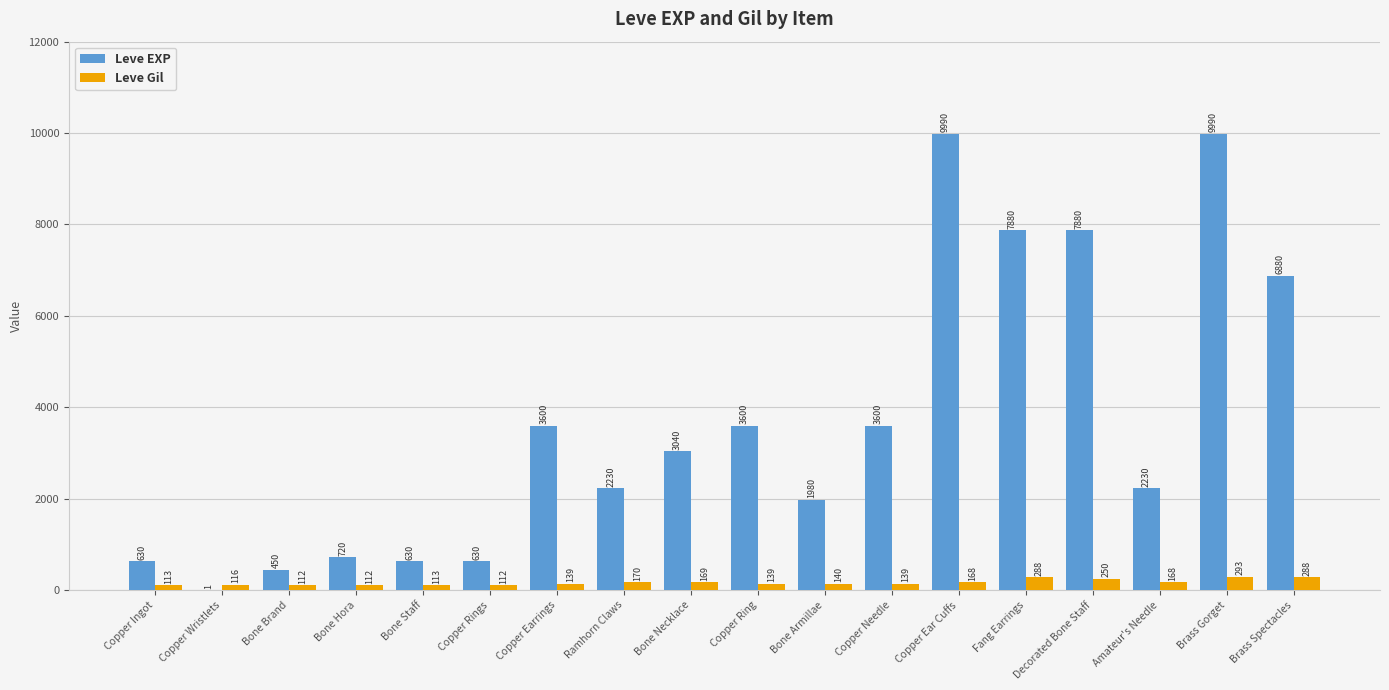

Does the chart contain stacked bars?

No